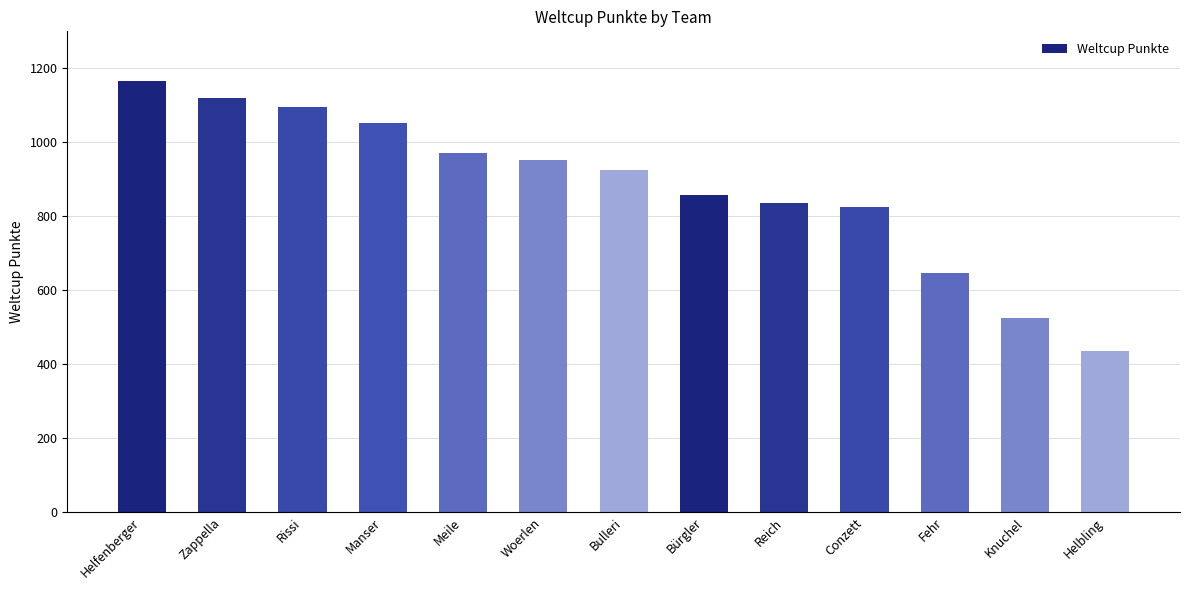

What is the label of the 8th bar from the left?

Bürgler